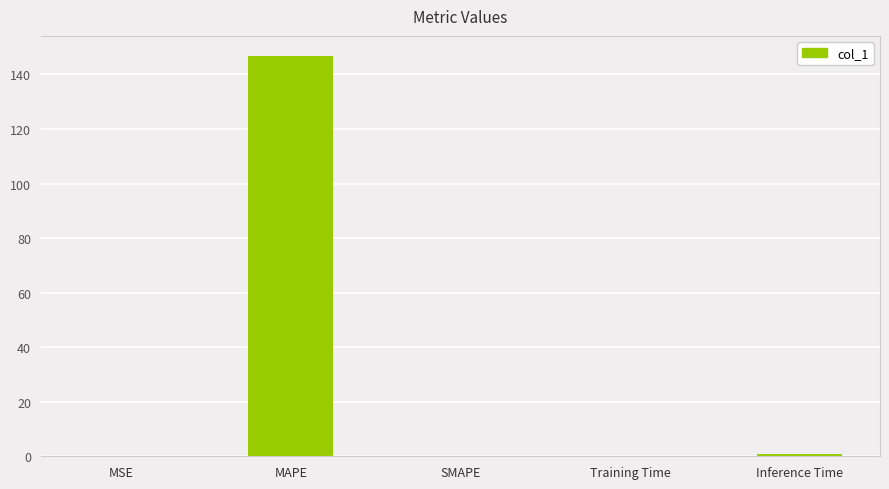

What is the change in value from MSE to Inference Time?

+0.9